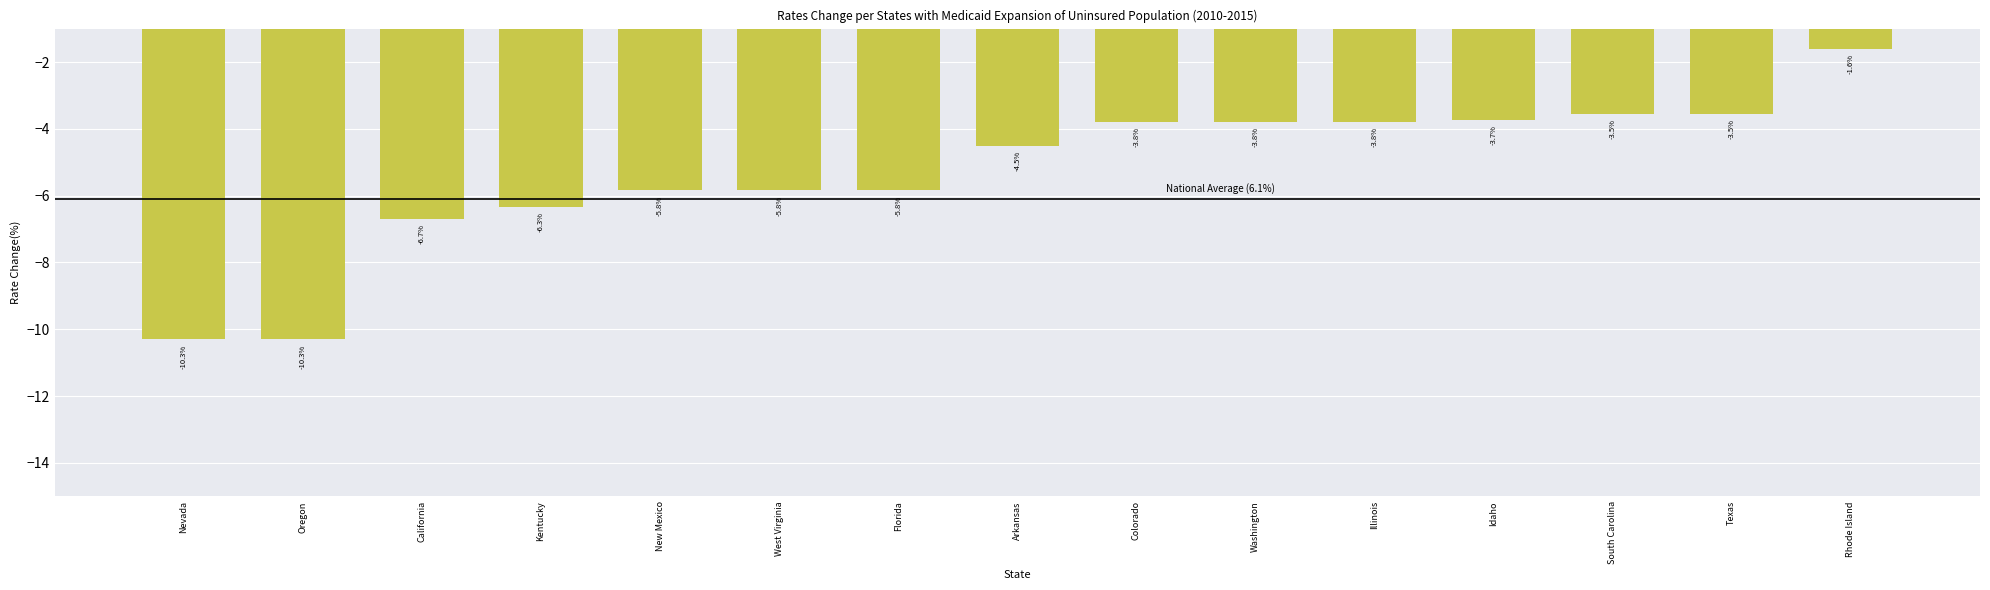

What is the label of the 13th bar from the left?

South Carolina